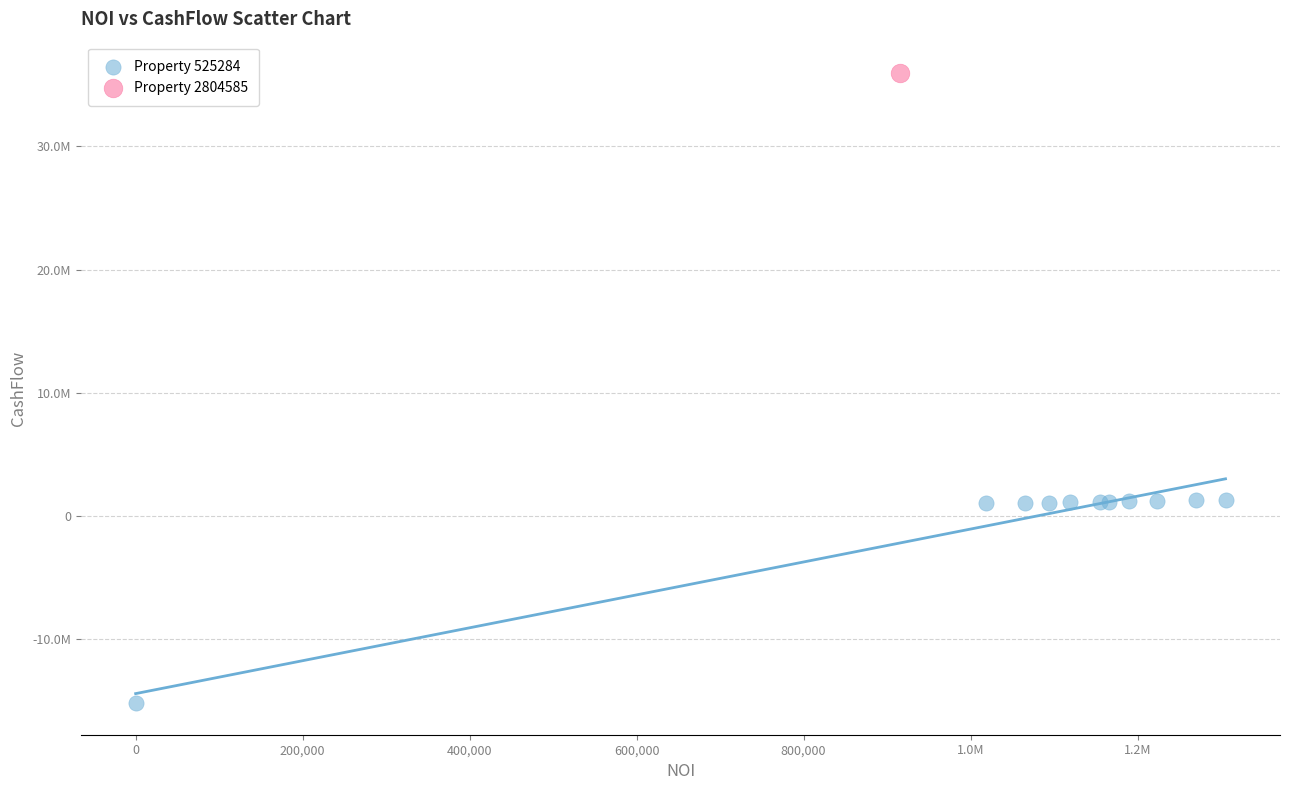

What are all the series names shown in the legend?

Property 525284, Property 2804585